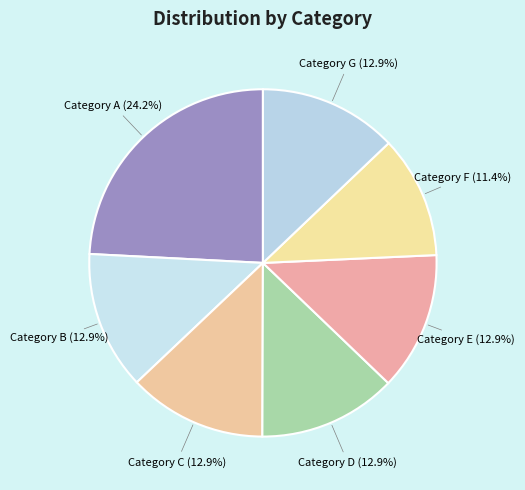

To the nearest percent, what is the difference between the largest and smallest slice percentages?

13%